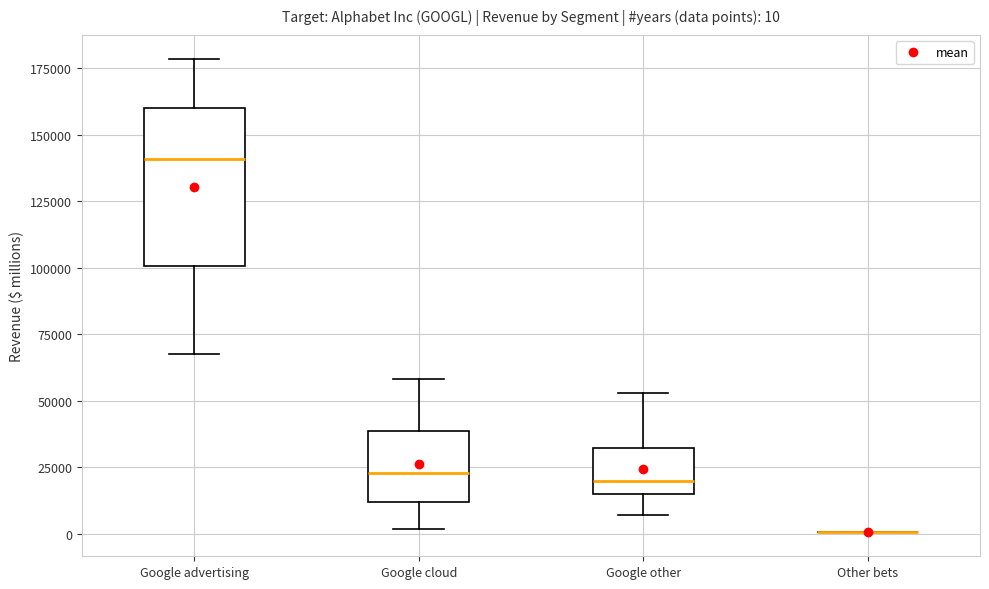

Comparing the boxes themselves (not the whiskers), which one is the tallest?

Google advertising